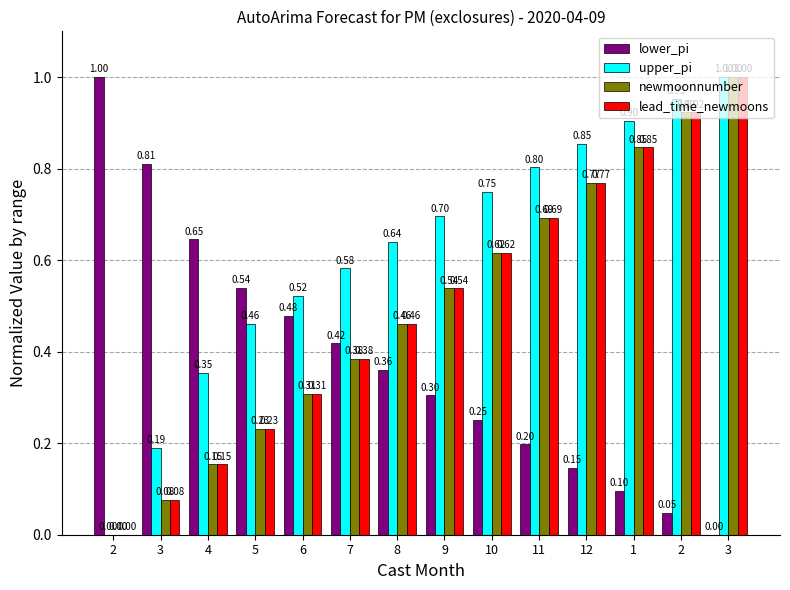

How many groups of bars are there?

14